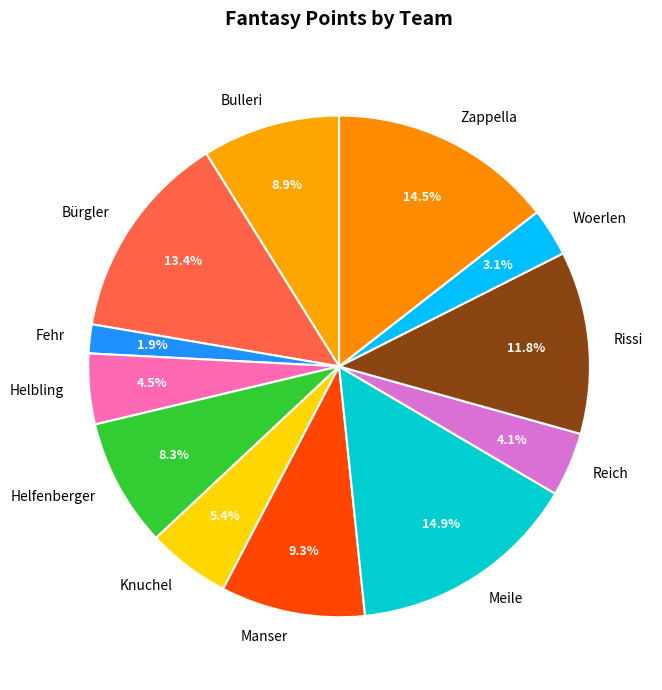

Which has a higher value, Meile or Bürgler?

Meile